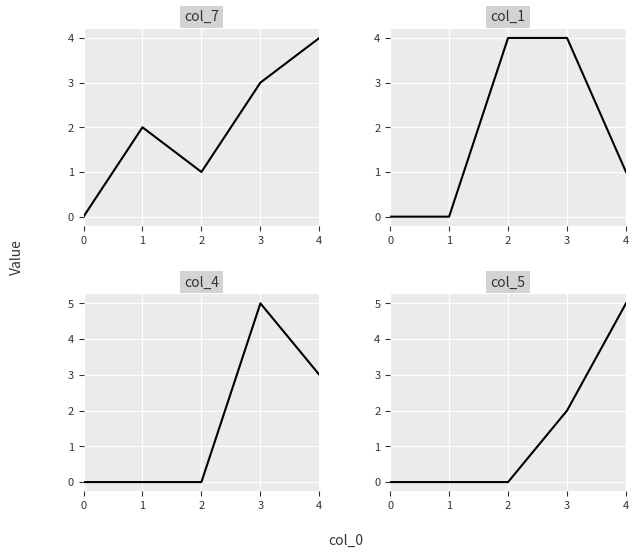

How many positive values does the col_5 series have?

2